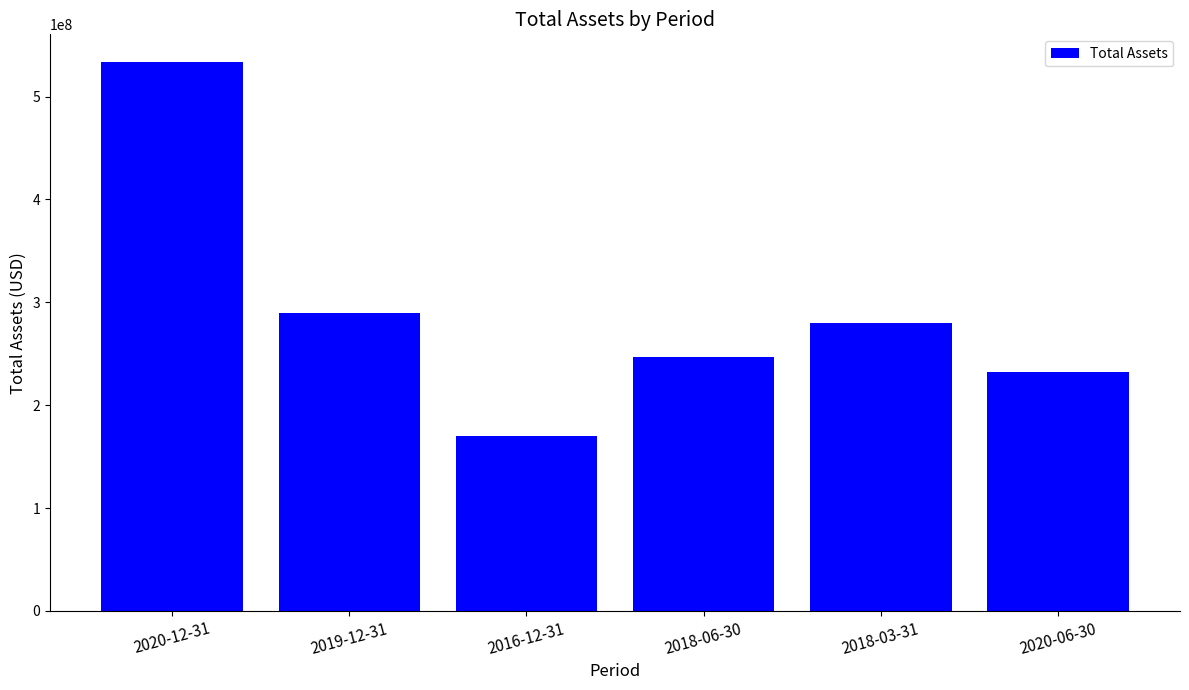

Reading right to left, what are all the values shown in this chart?

232495000	279926000	247239000	170142000	289814000	533803000